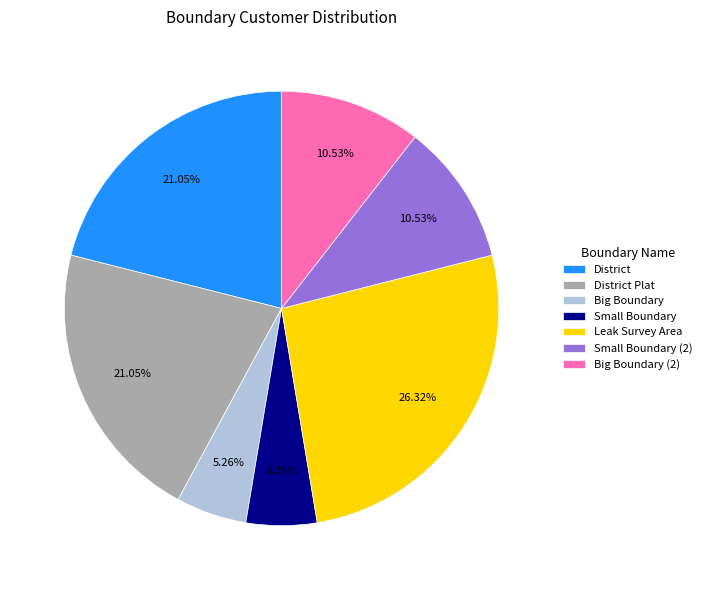

How many slices are in this pie chart?

7